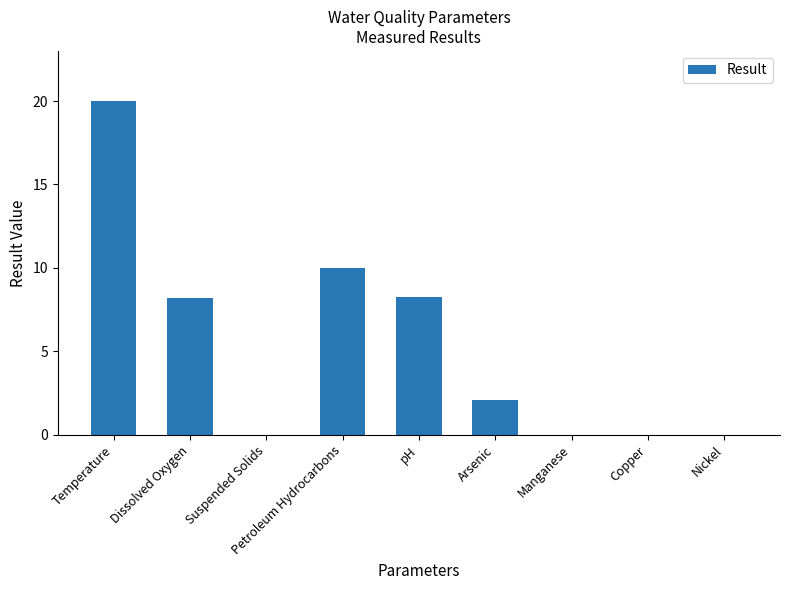

True or false: the data shows 0.0 at Manganese.

True